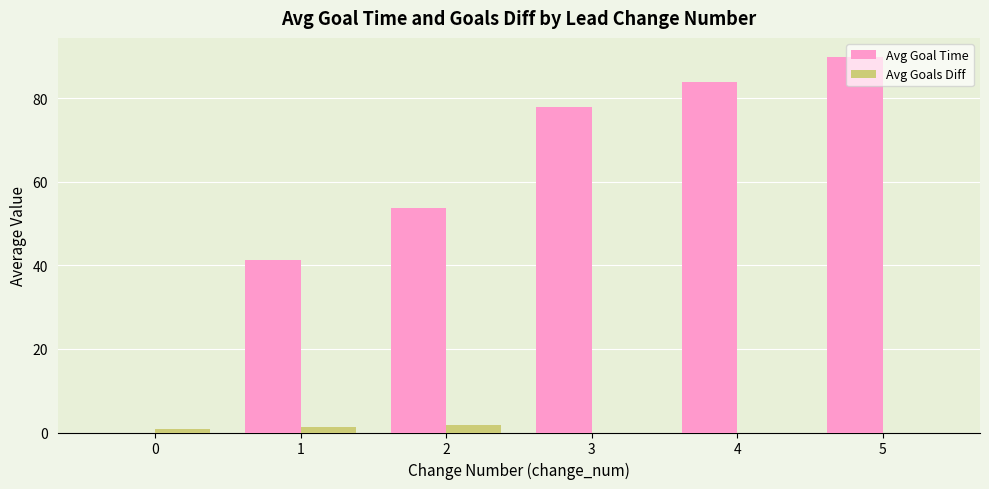

At which category is the sum across all series the highest?

5